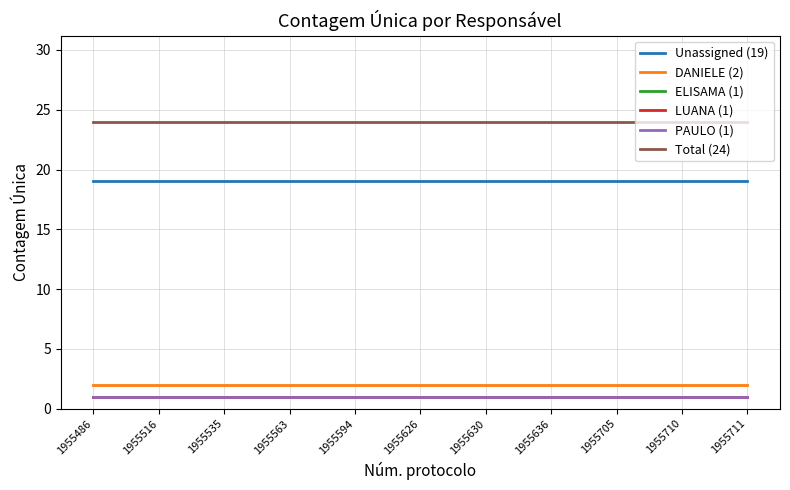

Is the value of Unassigned (19) at 1955630 greater than the value of ELISAMA (1) at 1955516?

Yes